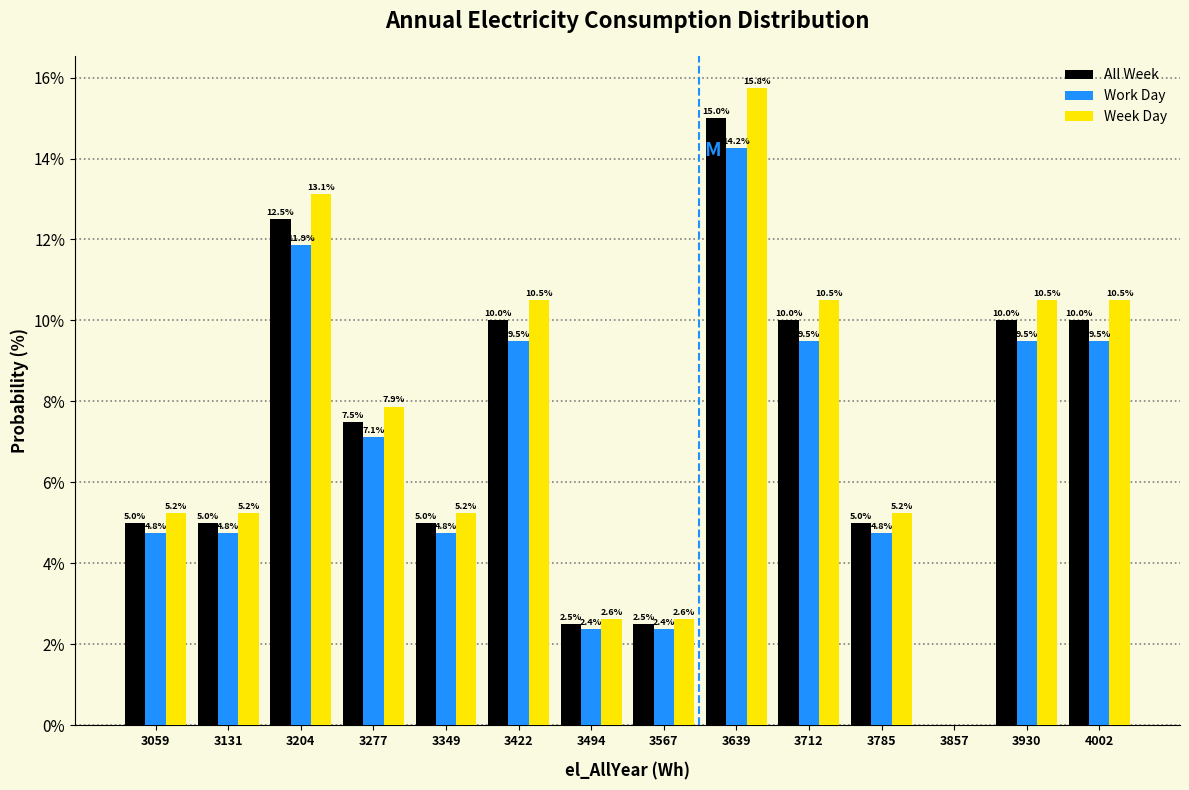

In the Work Day series, which range on the x-axis has the tallest bar?

3600 to 3680